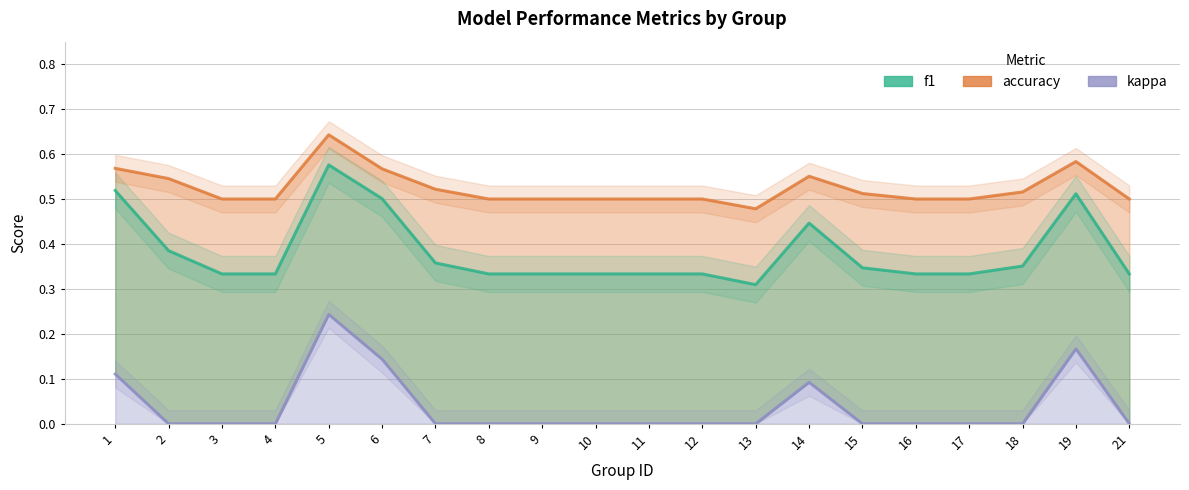

True or false: kappa and f1 intersect in this chart.

False